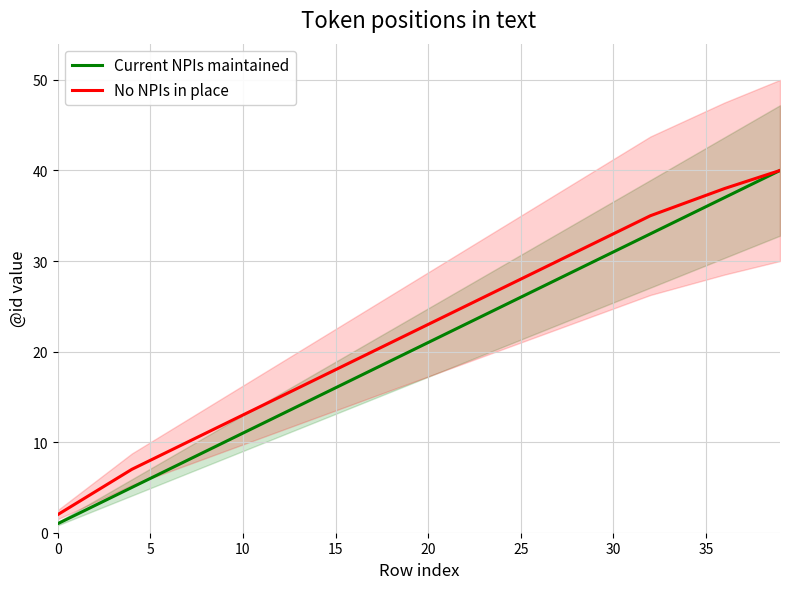

Which series has the widest spread of values?

Current NPIs maintained